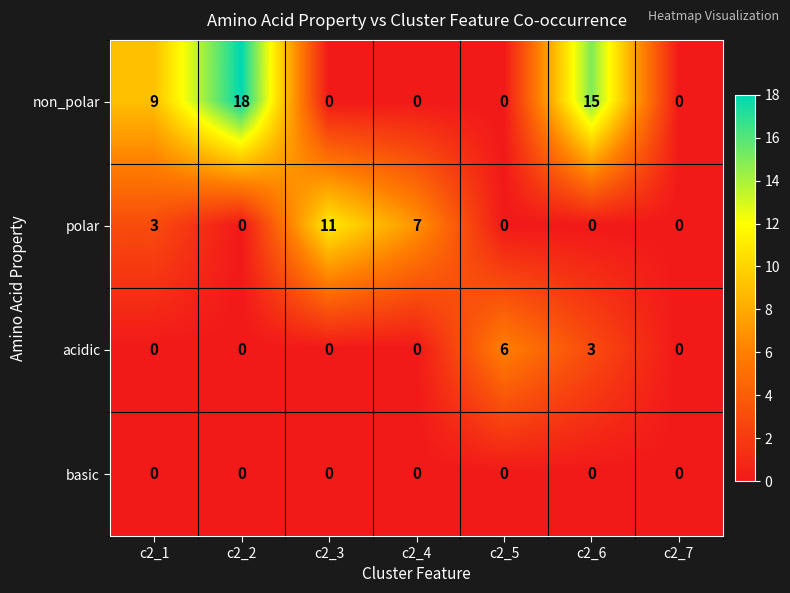

Reading left to right, list all the values displayed in this chart.

non_polar: 9	18	0	0	0	15	0
polar: 3	0	11	7	0	0	0
acidic: 0	0	0	0	6	3	0
basic: 0	0	0	0	0	0	0